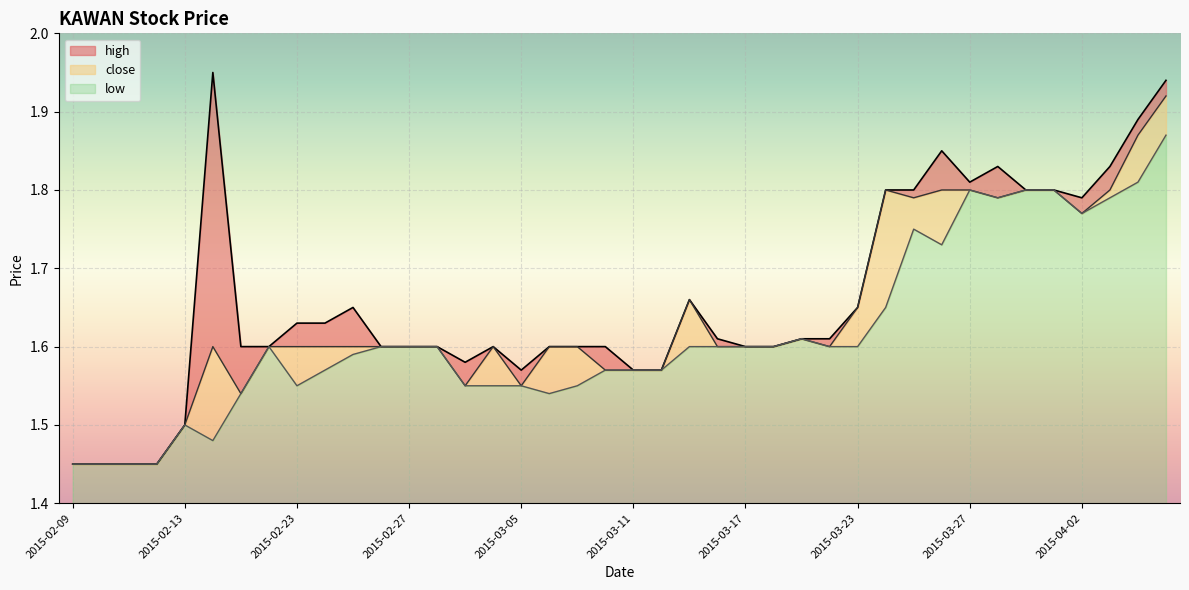

Reading left to right, transcribe all the data shown in this chart.

high: 1.4	1.4	1.4	1.4	1.5	1.9	1.6	1.6	1.6	1.6	1.6	1.6	1.6	1.6	1.6	1.6	1.6	1.6	1.6	1.6	1.6	1.6	1.7	1.6	1.6	1.6	1.6	1.6	1.6	1.8	1.8	1.9	1.8	1.8	1.8	1.8	1.8	1.8	1.9	1.9
close: 1.4	1.4	1.4	1.4	1.5	1.6	1.5	1.6	1.6	1.6	1.6	1.6	1.6	1.6	1.6	1.6	1.6	1.6	1.6	1.6	1.6	1.6	1.7	1.6	1.6	1.6	1.6	1.6	1.6	1.8	1.8	1.8	1.8	1.8	1.8	1.8	1.8	1.8	1.9	1.9
low: 1.4	1.4	1.4	1.4	1.5	1.5	1.5	1.6	1.6	1.6	1.6	1.6	1.6	1.6	1.6	1.6	1.6	1.5	1.6	1.6	1.6	1.6	1.6	1.6	1.6	1.6	1.6	1.6	1.6	1.6	1.8	1.7	1.8	1.8	1.8	1.8	1.8	1.8	1.8	1.9